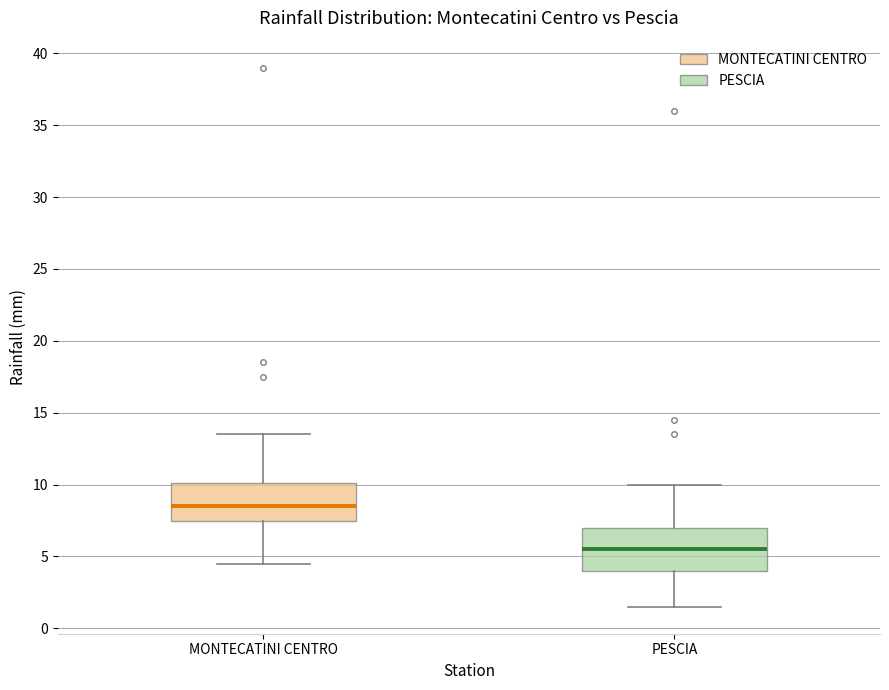

Where is the lower edge of the box for MONTECATINI CENTRO on the y-axis? The values are not printed on the chart, so give them approximately, as read against the axis.

7.5